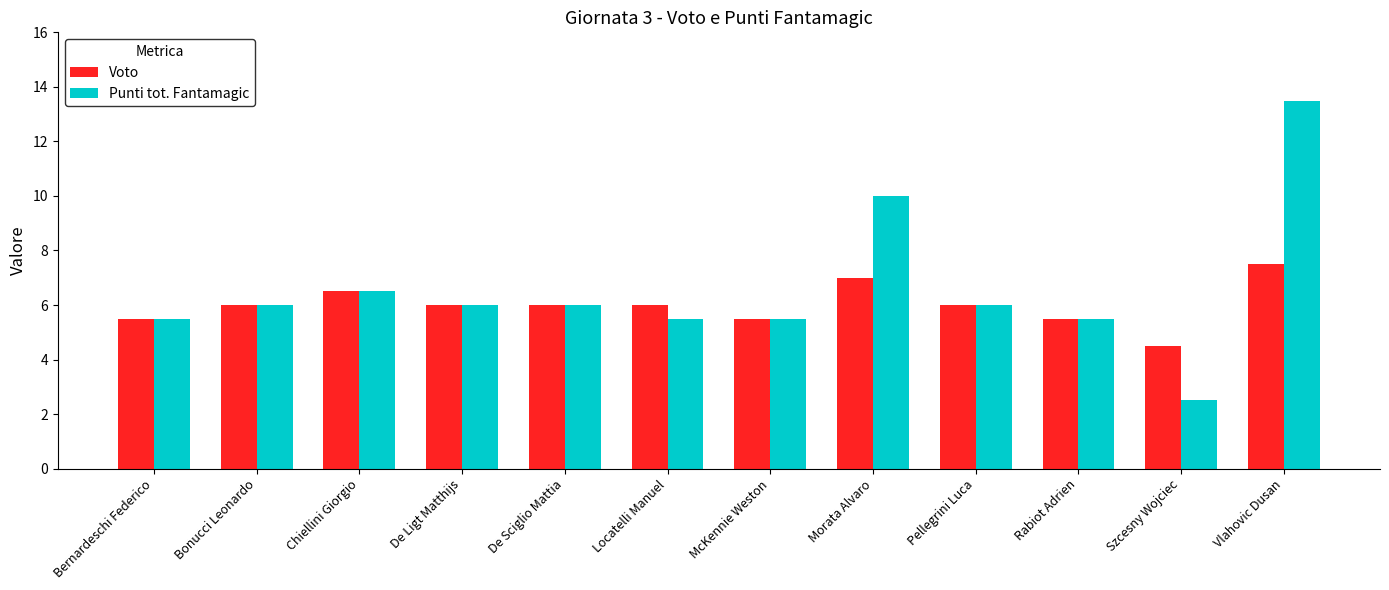

What is the difference between the maximum and second lowest values in the Voto series?

2.0